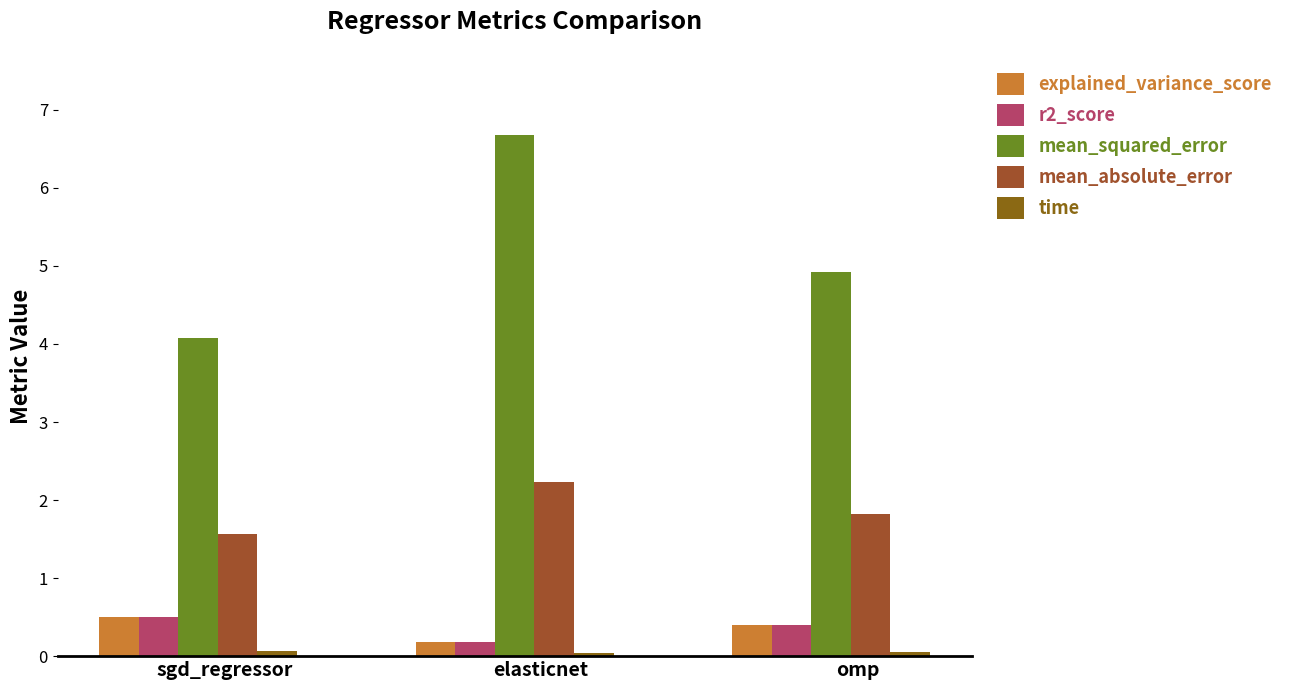

At which category does the chart reach its peak across all series?

elasticnet